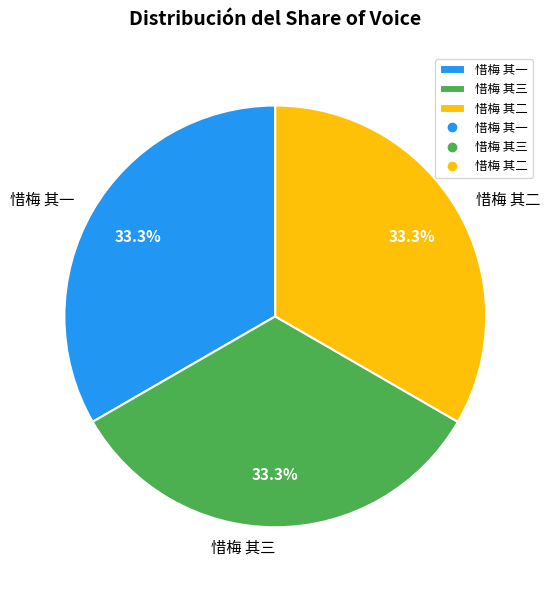

Is there any slice that represents more than half of the pie?

No